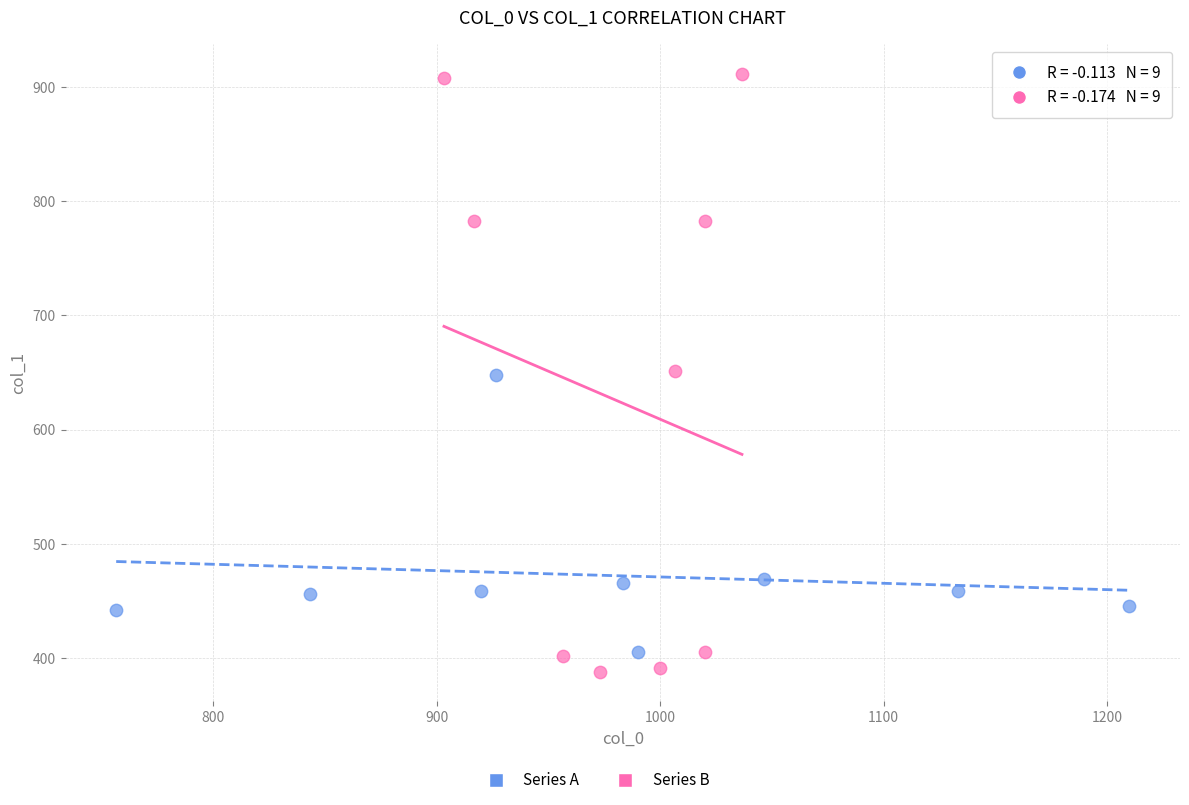

Which series has the largest Y range (max minus min)?

Series B